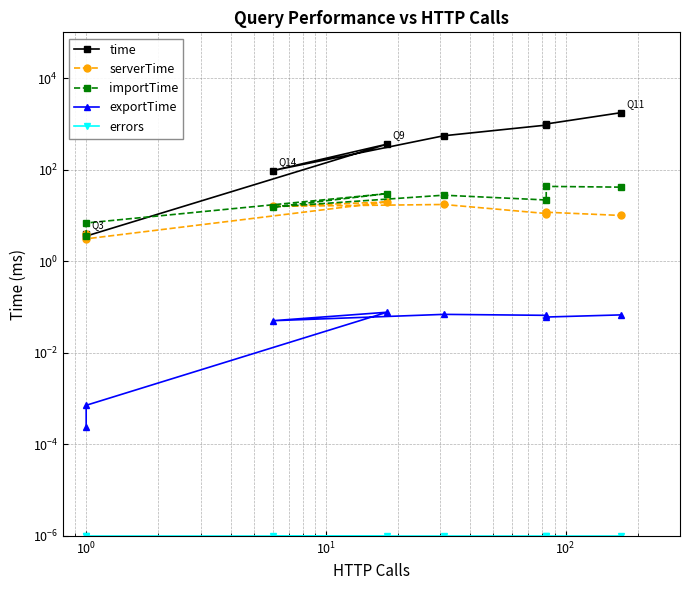

How many series are shown in this chart?

5